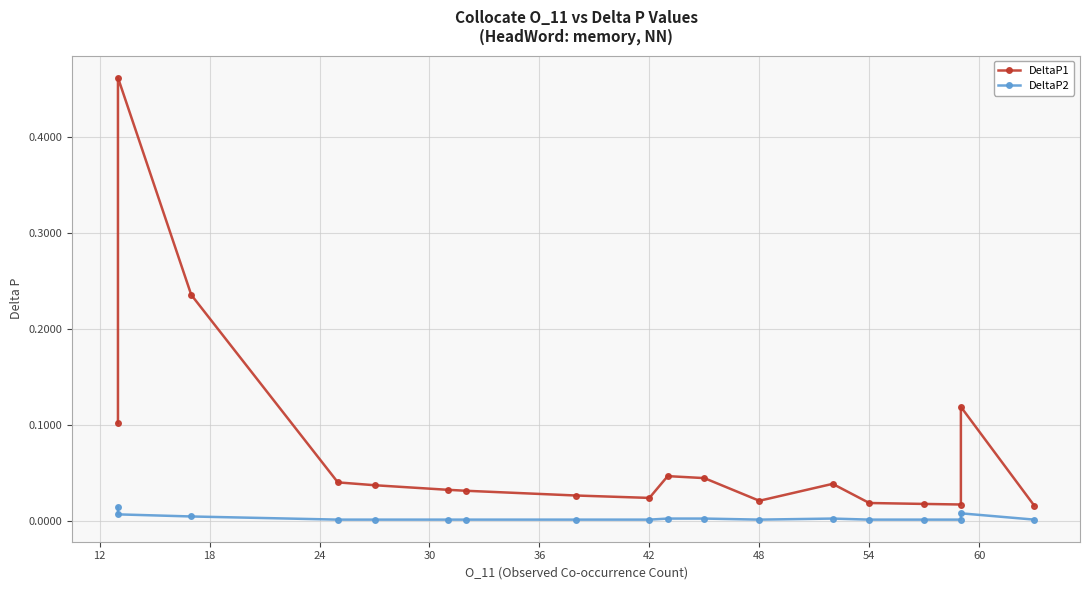

Rank the series by their maximum value, from lowest to highest.

DeltaP2, DeltaP1